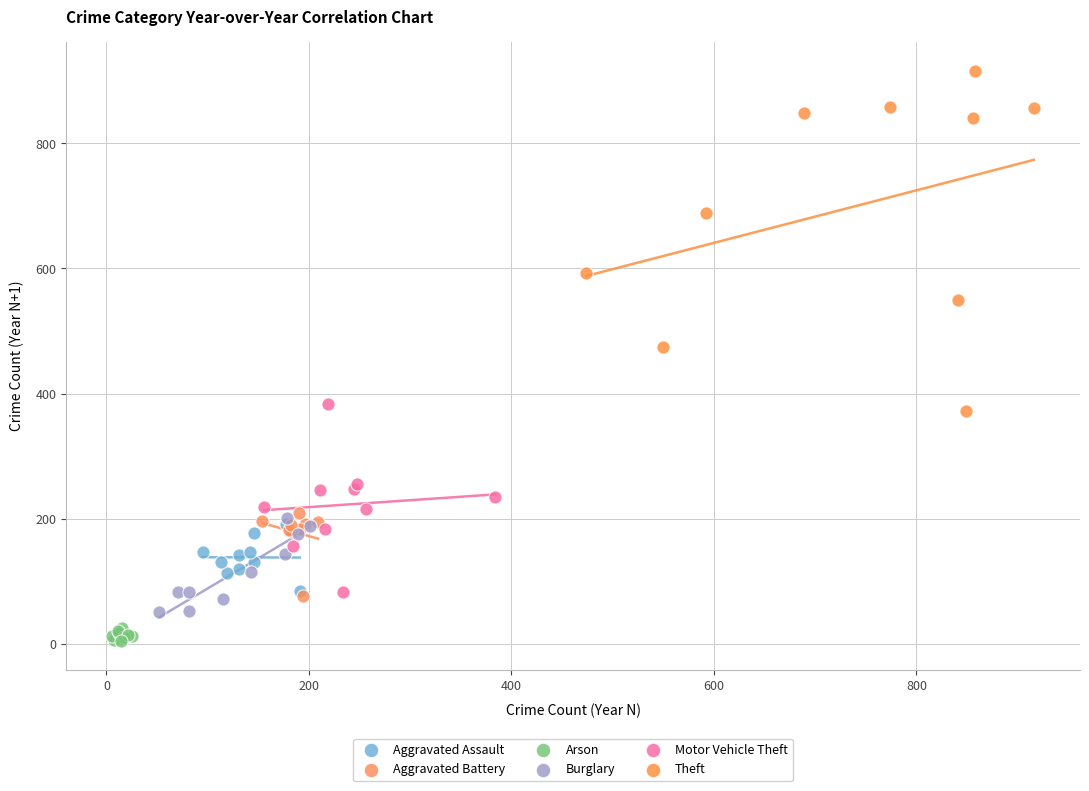

Which series has the largest Y range (max minus min)?

Theft